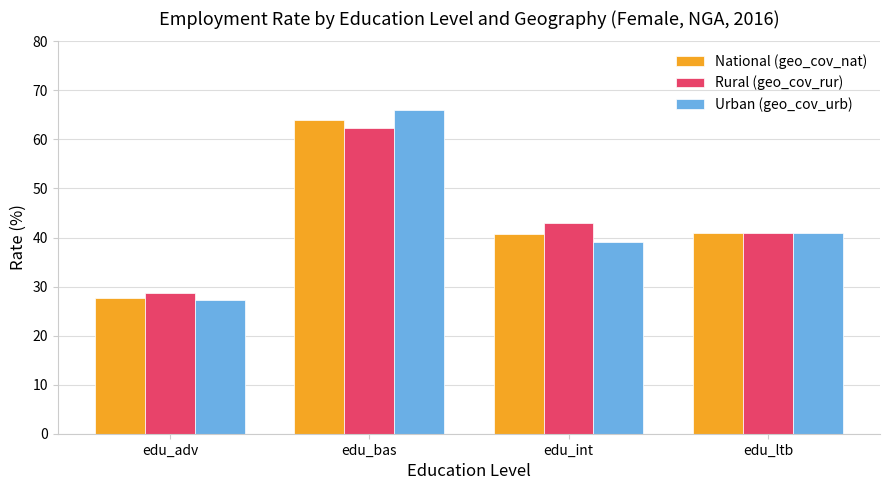

Rank the series by their maximum value, from lowest to highest.

Rural (geo_cov_rur), National (geo_cov_nat), Urban (geo_cov_urb)